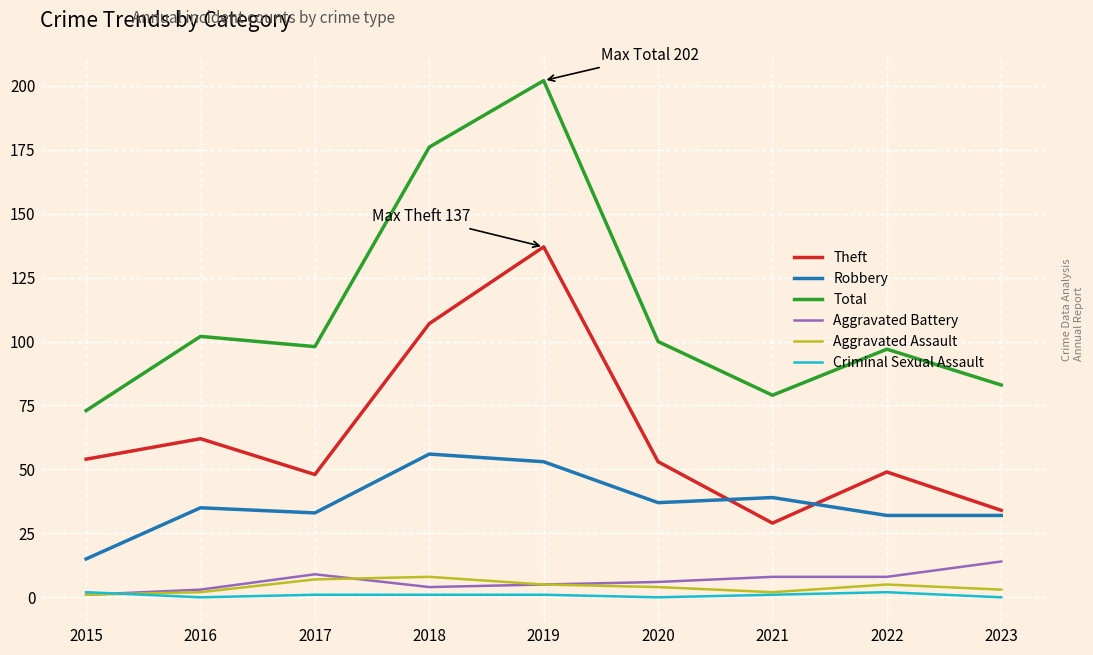

What is the sum of the Criminal Sexual Assault values at 2023 and 2018?

1